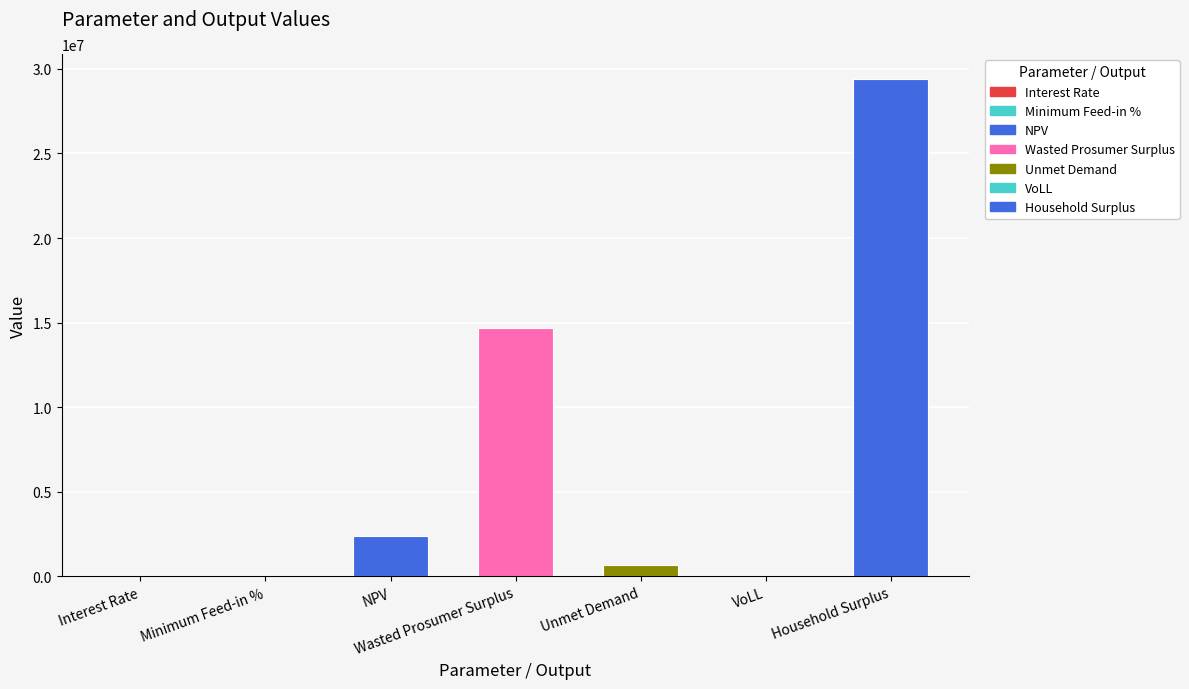

What is the average value?

6735632.5